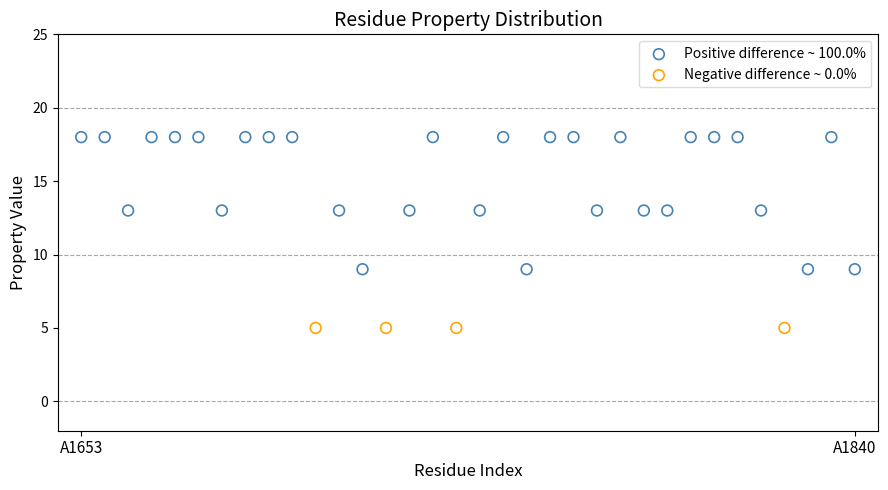

Which series reaches the maximum Y coordinate?

Positive difference ~ 100.0%